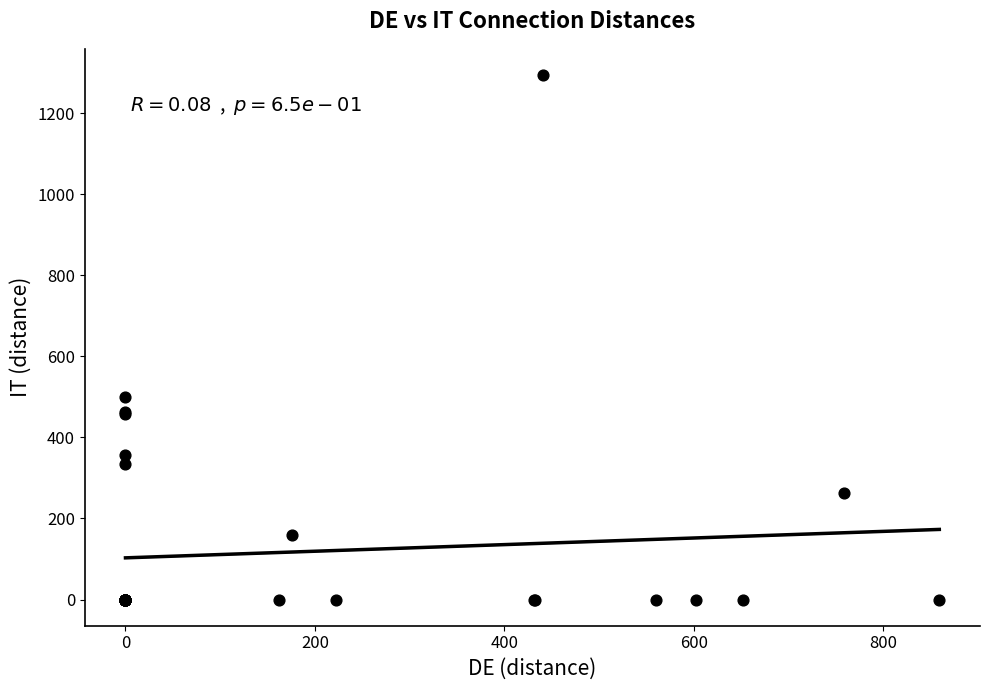

What Y value in the scatter plot is closest to 647?

499.1